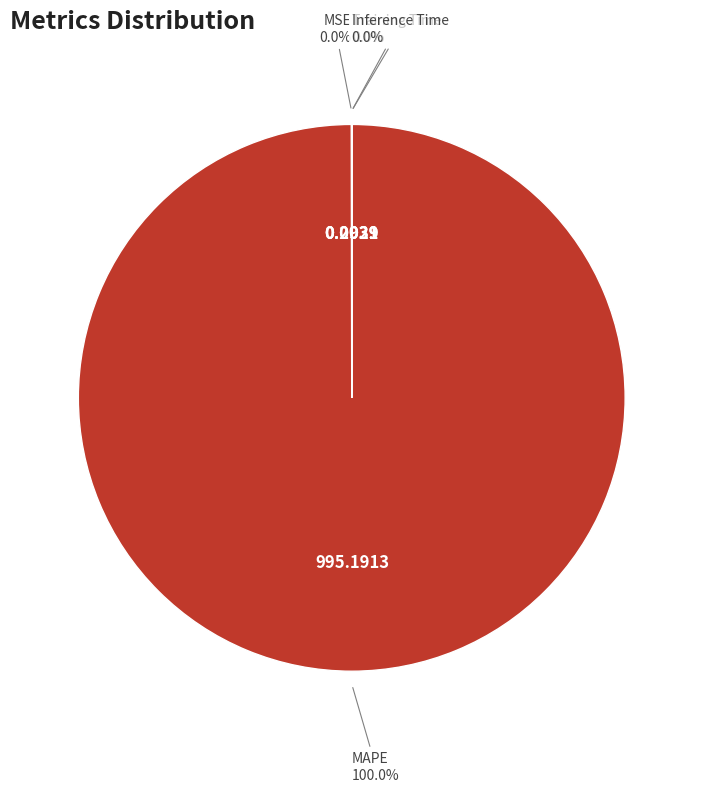

Which slice is the largest?

MAPE